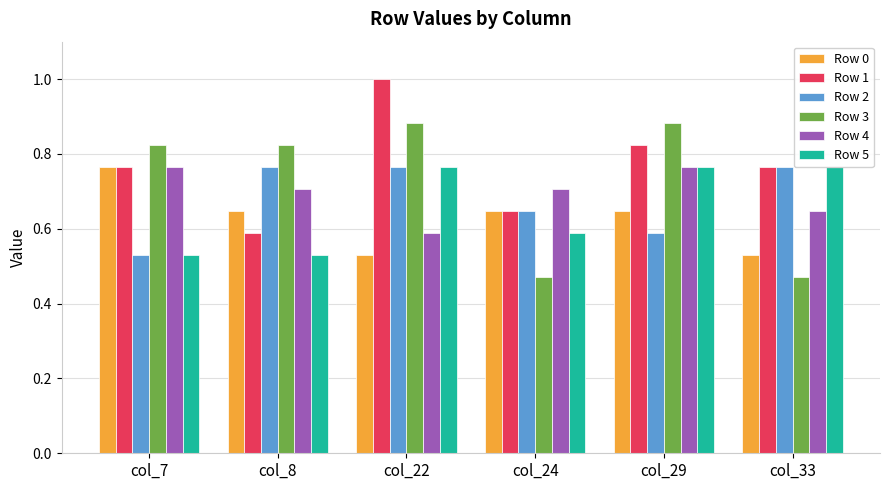

Is the value of Row 1 at col_24 greater than the value of Row 2 at col_7?

Yes